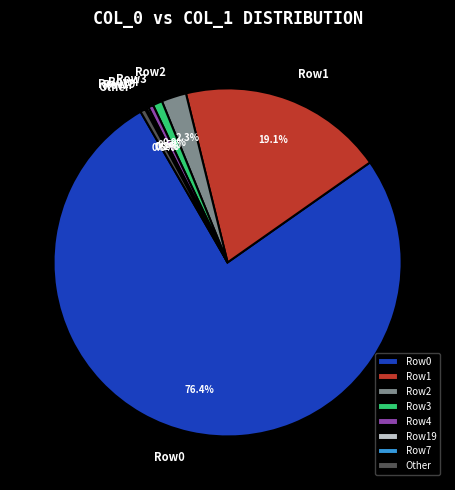

Combined, what portion of the pie is Row2 and Row4?

2.8%